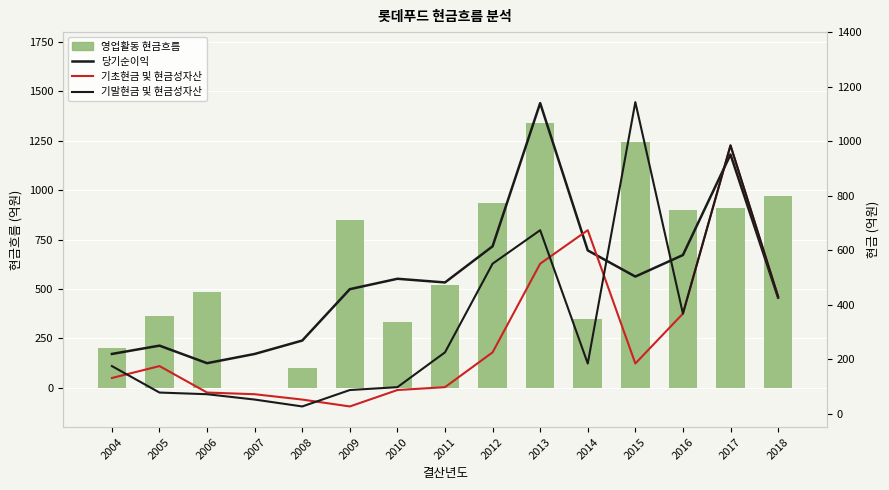

Which series has the largest total across all categories?

영업활동 현금흐름